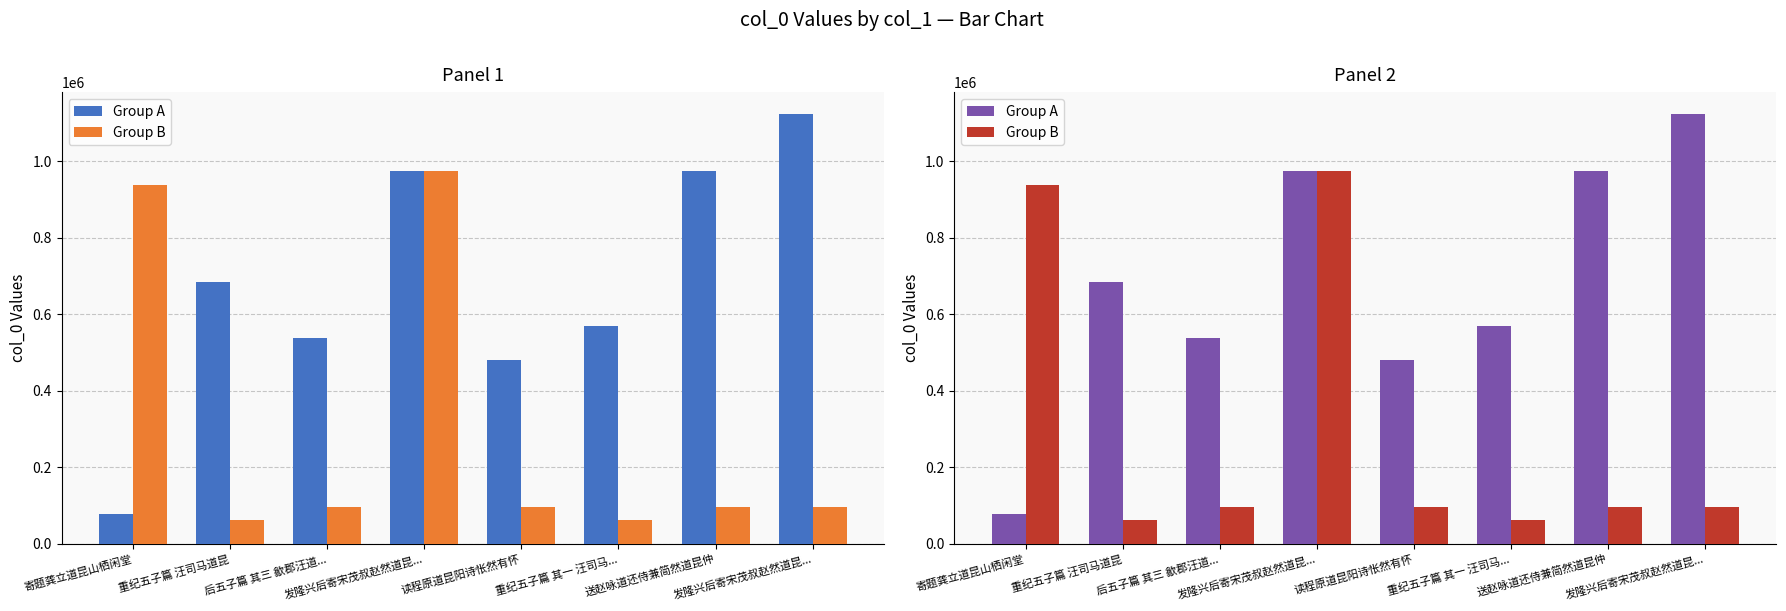

How many values in the Group A series exceed 684018?

3